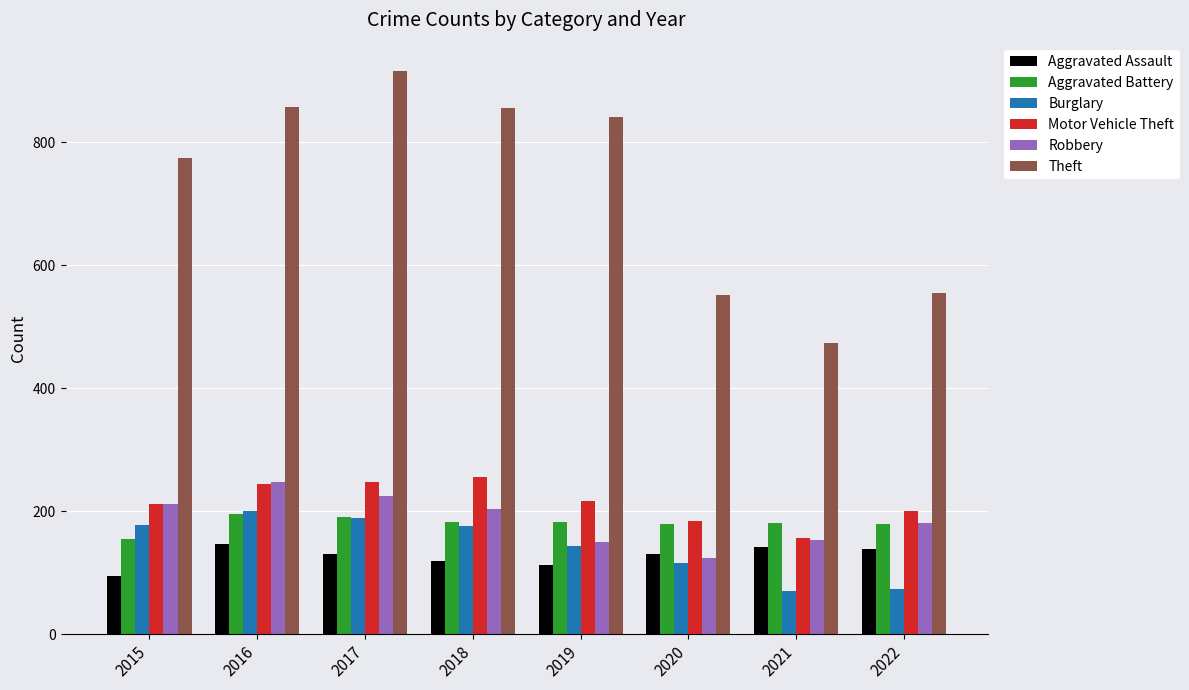

The Theft series shows 342 at 2017. True or false?

False